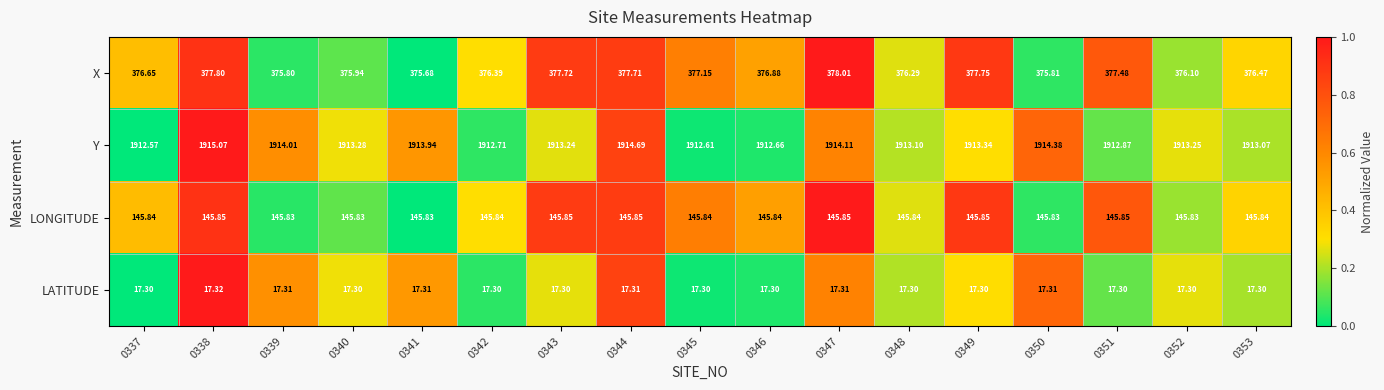

Is the value of Y at 0341 greater than the value of X at 0353?

Yes